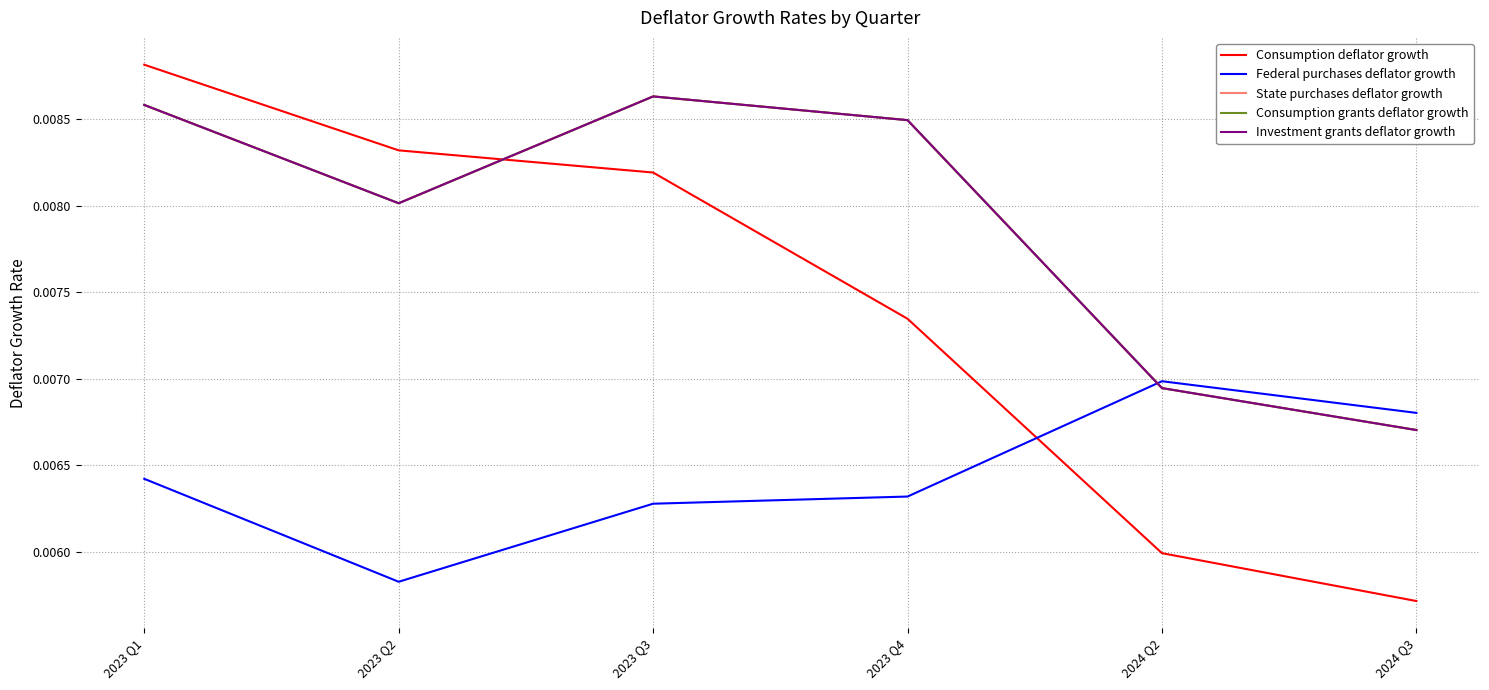

What position from the right is 2023 Q2?

5